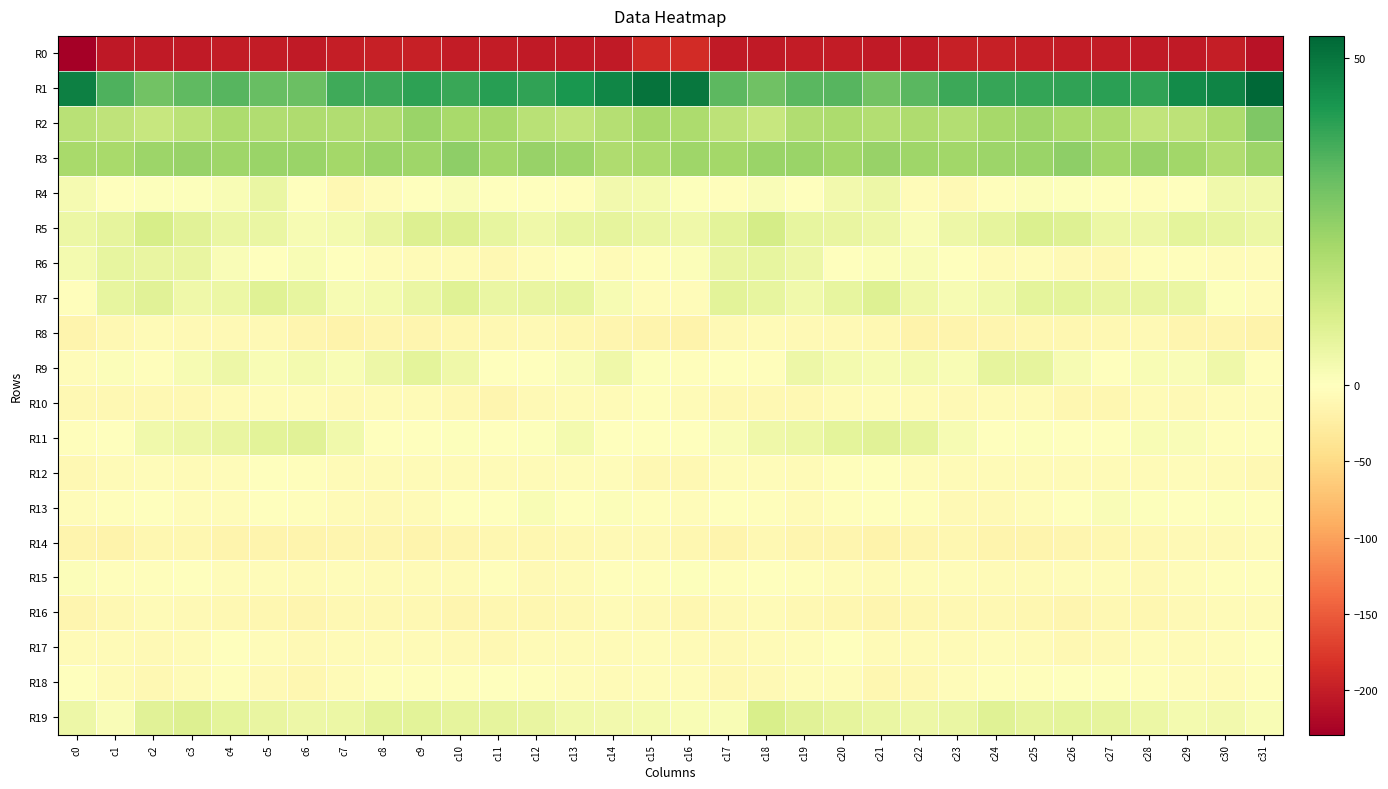

Reading right to left, what are all the values shown in this chart?

R0: c31=-210.8	c30=-200.6	c29=-203.5	c28=-203.6	c27=-201.8	c26=-202.2	c25=-199.8	c24=-198.8	c23=-198.5	c22=-202.9	c21=-203.7	c20=-201.3	c19=-202.1	c18=-204.2	c17=-202.8	c16=-188.2	c15=-189.9	c14=-203.0	c13=-203.4	c12=-202.9	c11=-201.6	c10=-202.2	c9=-199.0	c8=-198.6	c7=-200.0	c6=-203.8	c5=-202.5	c4=-201.3	c3=-202.8	c2=-204.4	c1=-204.6	c0=-229.5
R1: c31=53.4	c30=47.0	c29=45.2	c28=39.4	c27=40.5	c26=39.3	c25=38.8	c24=38.7	c23=37.8	c22=33.4	c21=29.8	c20=33.9	c19=33.6	c18=30.4	c17=33.3	c16=49.8	c15=50.7	c14=46.4	c13=42.7	c12=39.2	c11=40.8	c10=38.1	c9=39.9	c8=37.6	c7=37.2	c6=30.9	c5=31.6	c4=34.1	c3=32.6	c2=30.0	c1=35.4	c0=47.7
R2: c31=27.6	c30=20.0	c29=16.4	c28=15.4	c27=20.3	c26=20.6	c25=22.2	c24=21.2	c23=18.7	c22=19.6	c21=18.6	c20=19.7	c19=18.8	c18=14.2	c17=16.4	c16=19.7	c15=21.0	c14=17.9	c13=15.5	c12=17.2	c11=21.1	c10=20.5	c9=23.1	c8=19.4	c7=19.1	c6=19.2	c5=18.9	c4=20.0	c3=16.9	c2=14.3	c1=16.2	c0=17.5
R3: c31=22.6	c30=19.0	c29=21.7	c28=23.7	c27=21.9	c26=25.1	c25=23.2	c24=22.8	c23=22.0	c22=22.2	c21=23.6	c20=21.8	c19=23.2	c18=23.3	c17=21.6	c16=22.1	c15=20.2	c14=19.3	c13=22.9	c12=23.6	c11=22.0	c10=25.3	c9=22.3	c8=23.0	c7=21.3	c6=23.3	c5=23.0	c4=22.1	c3=23.4	c2=22.5	c1=20.7	c0=20.5
R4: c31=3.9	c30=4.1	c29=-0.3	c28=-2.4	c27=-0.9	c26=0.6	c25=0.8	c24=-3.0	c23=-8.8	c22=-4.3	c21=4.7	c20=3.6	c19=0.1	c18=1.6	c17=-1.9	c16=0.6	c15=3.1	c14=3.4	c13=-2.2	c12=-1.3	c11=-1.2	c10=1.5	c9=-0.4	c8=-5.2	c7=-9.3	c6=0.2	c5=5.5	c4=1.8	c3=0.5	c2=0.6	c1=-1.6	c0=2.9
R5: c31=5.4	c30=6.3	c29=7.3	c28=4.9	c27=5.1	c26=9.0	c25=9.7	c24=7.0	c23=4.7	c22=1.4	c21=4.8	c20=5.9	c19=6.3	c18=11.6	c17=7.6	c16=4.3	c15=5.8	c14=6.7	c13=6.5	c12=4.5	c11=6.5	c10=9.5	c9=9.2	c8=5.9	c7=3.0	c6=2.2	c5=5.8	c4=5.7	c3=8.1	c2=11.2	c1=6.7	c0=5.1
R6: c31=-4.3	c30=-4.9	c29=-2.6	c28=-2.8	c27=-9.2	c26=-7.8	c25=-5.0	c24=-6.1	c23=-1.3	c22=1.5	c21=1.0	c20=-0.1	c19=4.7	c18=6.3	c17=5.8	c16=1.2	c15=-2.9	c14=-5.6	c13=-0.8	c12=-5.3	c11=-10.0	c10=-6.0	c9=-5.8	c8=-4.8	c7=0.2	c6=1.9	c5=-0.1	c4=1.4	c3=6.2	c2=5.9	c1=6.5	c0=3.2
R7: c31=-4.8	c30=0.6	c29=5.7	c28=6.0	c27=5.9	c26=7.2	c25=7.4	c24=4.1	c23=2.2	c22=4.3	c21=8.9	c20=6.6	c19=4.2	c18=6.4	c17=7.6	c16=-3.7	c15=-4.0	c14=2.5	c13=6.6	c12=6.1	c11=5.5	c10=8.4	c9=5.6	c8=3.3	c7=2.1	c6=6.5	c5=8.7	c4=5.4	c3=4.5	c2=8.0	c1=6.5	c0=-3.1
R8: c31=-16.4	c30=-13.0	c29=-12.6	c28=-8.5	c27=-9.9	c26=-11.5	c25=-12.3	c24=-13.3	c23=-15.7	c22=-16.8	c21=-9.0	c20=-7.9	c19=-8.9	c18=-6.7	c17=-7.5	c16=-17.4	c15=-15.0	c14=-13.5	c13=-10.8	c12=-8.6	c11=-10.6	c10=-11.3	c9=-13.1	c8=-13.4	c7=-17.4	c6=-14.0	c5=-7.5	c4=-8.5	c3=-8.5	c2=-5.7	c1=-9.0	c0=-15.4
R9: c31=-2.5	c30=4.5	c29=1.5	c28=1.8	c27=-1.5	c26=2.2	c25=6.7	c24=6.7	c23=1.8	c22=3.0	c21=2.3	c20=3.2	c19=4.8	c18=-1.8	c17=0.2	c16=-3.0	c15=0.7	c14=4.2	c13=1.5	c12=0.3	c11=-0.7	c10=4.2	c9=7.5	c8=4.7	c7=1.7	c6=3.2	c5=1.9	c4=4.7	c3=2.3	c2=-1.8	c1=0.9	c0=-4.7
R10: c31=-4.1	c30=-5.2	c29=-7.4	c28=-5.6	c27=-12.1	c26=-12.5	c25=-6.9	c24=-5.6	c23=-8.2	c22=-5.4	c21=-4.6	c20=-5.8	c19=-9.0	c18=-9.7	c17=-10.5	c16=-5.7	c15=-3.1	c14=-6.6	c13=-5.7	c12=-7.8	c11=-13.9	c10=-9.9	c9=-6.4	c8=-6.3	c7=-8.0	c6=-4.4	c5=-4.7	c4=-7.2	c3=-9.5	c2=-9.9	c1=-10.3	c0=-9.3
R11: c31=-2.8	c30=-2.2	c29=1.6	c28=2.0	c27=-0.1	c26=-0.4	c25=0.5	c24=-0.4	c23=2.3	c22=6.7	c21=8.0	c20=7.4	c19=5.2	c18=4.2	c17=1.3	c16=-1.1	c15=-1.6	c14=-1.2	c13=3.0	c12=0.8	c11=-0.6	c10=0.5	c9=-0.4	c8=0.2	c7=3.8	c6=8.0	c5=7.9	c4=6.2	c3=4.8	c2=4.1	c1=-0.6	c0=-1.9
R12: c31=-9.7	c30=-5.9	c29=-4.5	c28=-5.6	c27=-5.6	c26=-5.8	c25=-5.9	c24=-6.0	c23=-6.6	c22=-4.3	c21=-0.1	c20=-1.9	c19=-5.7	c18=-4.8	c17=-4.9	c16=-10.5	c15=-9.6	c14=-4.7	c13=-5.0	c12=-5.7	c11=-5.9	c10=-5.7	c9=-5.7	c8=-6.2	c7=-6.9	c6=-1.9	c5=-0.2	c4=-3.9	c3=-5.9	c2=-4.1	c1=-6.0	c0=-9.0
R13: c31=-1.9	c30=0.5	c29=-0.8	c28=0.7	c27=1.6	c26=-0.0	c25=-4.3	c24=-8.0	c23=-7.3	c22=-3.5	c21=-1.3	c20=-2.6	c19=-5.6	c18=-2.0	c17=-1.6	c16=-4.1	c15=-2.5	c14=1.1	c13=-1.5	c12=2.0	c11=0.4	c10=-1.1	c9=-6.1	c8=-8.1	c7=-6.4	c6=-2.0	c5=-1.4	c4=-3.9	c3=-5.1	c2=-0.4	c1=-3.2	c0=-5.1
R14: c31=-6.6	c30=-8.5	c29=-8.5	c28=-10.5	c27=-11.7	c26=-12.6	c25=-15.0	c24=-15.3	c23=-12.5	c22=-13.4	c21=-16.1	c20=-14.3	c19=-13.5	c18=-10.5	c17=-16.0	c16=-11.1	c15=-7.2	c14=-8.4	c13=-9.3	c12=-10.9	c11=-12.0	c10=-13.4	c9=-15.7	c8=-14.0	c7=-12.6	c6=-15.0	c5=-15.1	c4=-14.3	c3=-11.6	c2=-12.3	c1=-16.7	c0=-14.9
R15: c31=-3.3	c30=-3.1	c29=-4.8	c28=-8.4	c27=-3.9	c26=-4.7	c25=-7.1	c24=-6.1	c23=-4.6	c22=-5.3	c21=-6.2	c20=-4.1	c19=-2.0	c18=-1.0	c17=-2.6	c16=0.5	c15=-2.0	c14=-3.4	c13=-6.2	c12=-7.8	c11=-2.4	c10=-6.9	c9=-6.1	c8=-5.7	c7=-4.6	c6=-6.1	c5=-5.1	c4=-3.8	c3=-0.5	c2=-2.1	c1=-2.0	c0=1.2
R16: c31=-6.5	c30=-5.5	c29=-8.9	c28=-11.2	c27=-10.6	c26=-13.4	c25=-11.3	c24=-9.2	c23=-9.9	c22=-12.5	c21=-13.3	c20=-11.0	c19=-9.7	c18=-6.9	c17=-7.2	c16=-11.5	c15=-8.5	c14=-6.5	c13=-9.8	c12=-11.1	c11=-11.5	c10=-13.9	c9=-9.3	c8=-9.4	c7=-10.7	c6=-13.3	c5=-12.3	c4=-10.5	c3=-8.8	c2=-6.1	c1=-9.3	c0=-13.9
R17: c31=-1.6	c30=-5.2	c29=-7.0	c28=-5.0	c27=-7.7	c26=-9.1	c25=-6.7	c24=-5.0	c23=-6.1	c22=-7.1	c21=-7.0	c20=-1.7	c19=-4.4	c18=-6.6	c17=-7.9	c16=-7.0	c15=-4.9	c14=-6.8	c13=-6.1	c12=-5.4	c11=-9.0	c10=-8.6	c9=-5.4	c8=-5.4	c7=-6.6	c6=-7.6	c5=-4.9	c4=-1.8	c3=-5.8	c2=-7.2	c1=-6.7	c0=-6.3
R18: c31=-2.0	c30=-5.4	c29=-4.4	c28=-3.2	c27=-0.9	c26=-1.3	c25=-2.2	c24=-1.8	c23=-4.9	c22=-10.0	c21=-10.9	c20=-4.0	c19=-4.9	c18=-8.9	c17=-9.2	c16=-4.1	c15=-4.0	c14=-5.6	c13=-3.6	c12=-2.5	c11=-0.7	c10=-1.9	c9=-1.9	c8=-2.7	c7=-6.9	c6=-11.1	c5=-9.0	c4=-2.7	c3=-6.9	c2=-9.6	c1=-6.4	c0=-0.5
R19: c31=1.7	c30=3.6	c29=3.1	c28=5.3	c27=7.0	c26=7.3	c25=7.0	c24=8.4	c23=5.8	c22=4.7	c21=5.7	c20=6.9	c19=7.9	c18=10.4	c17=2.1	c16=1.8	c15=2.9	c14=3.4	c13=4.2	c12=6.1	c11=7.0	c10=7.0	c9=7.8	c8=7.6	c7=5.0	c6=4.9	c5=6.2	c4=7.2	c3=9.3	c2=7.9	c1=1.4	c0=4.9